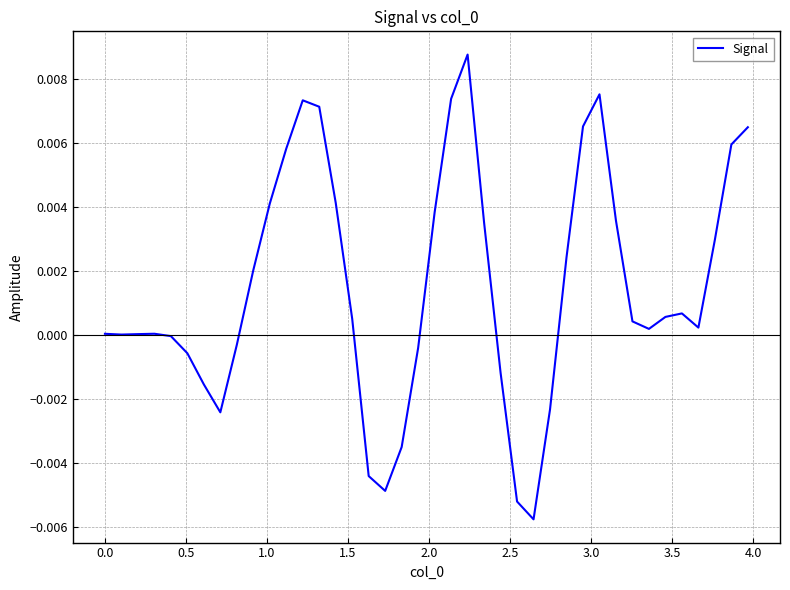

Is this an area chart (filled region under the line)?

No